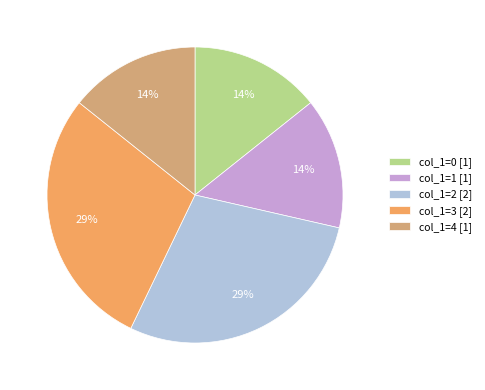

Is there a majority slice in this chart?

No